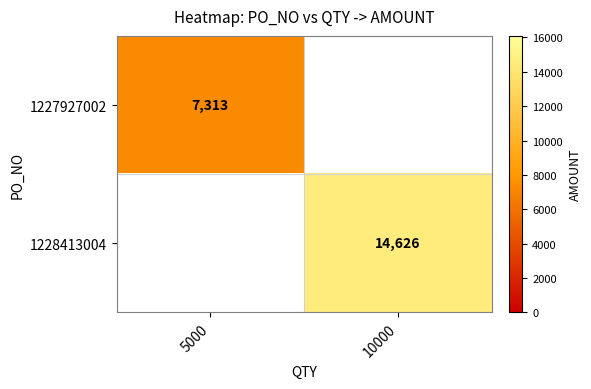

Is it true that 1227927002 equals 10294 at 5000?

False